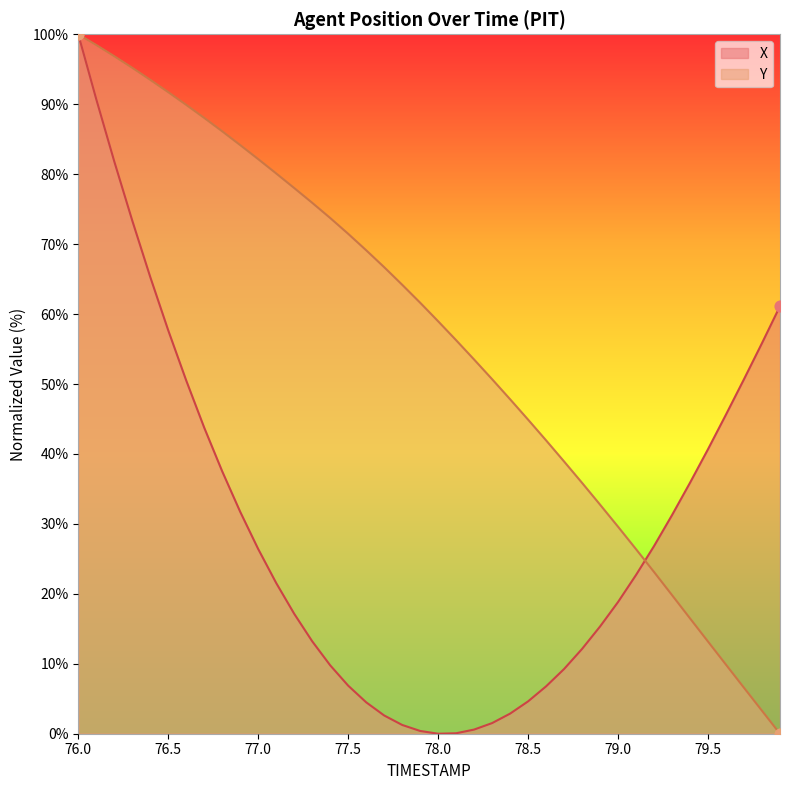

Which series has the largest total across all categories?

Y